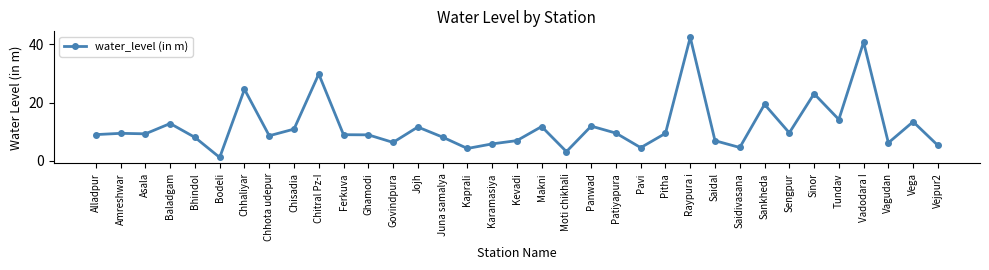

Which category has the lowest value across all series?

Bodeli